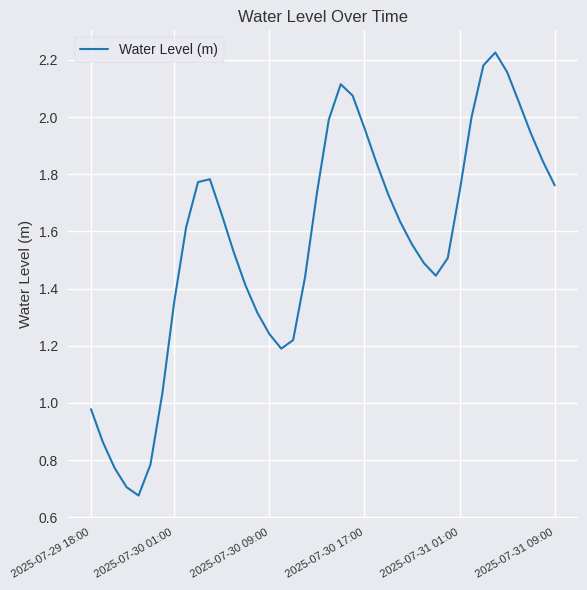

True or false: the data has more than 2 interior local peaks.

True